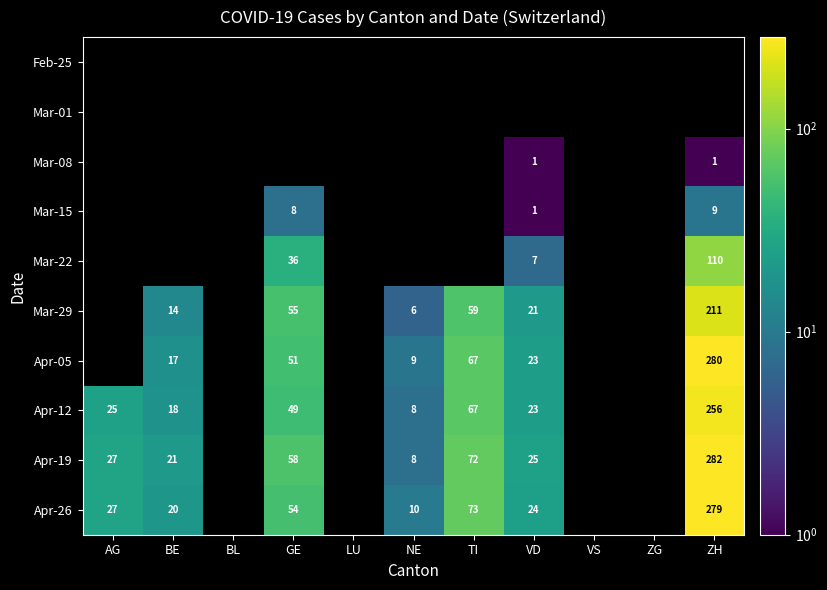

The Mar-15 series shows 13 at GE. True or false?

False